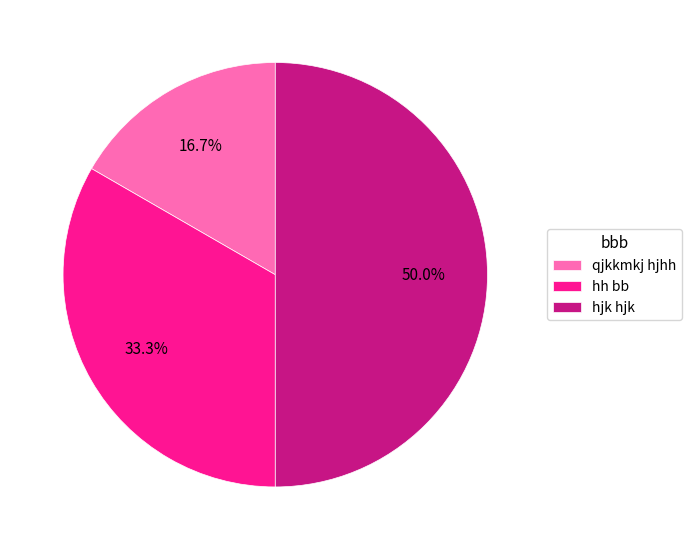

How many slices are in this pie chart?

3